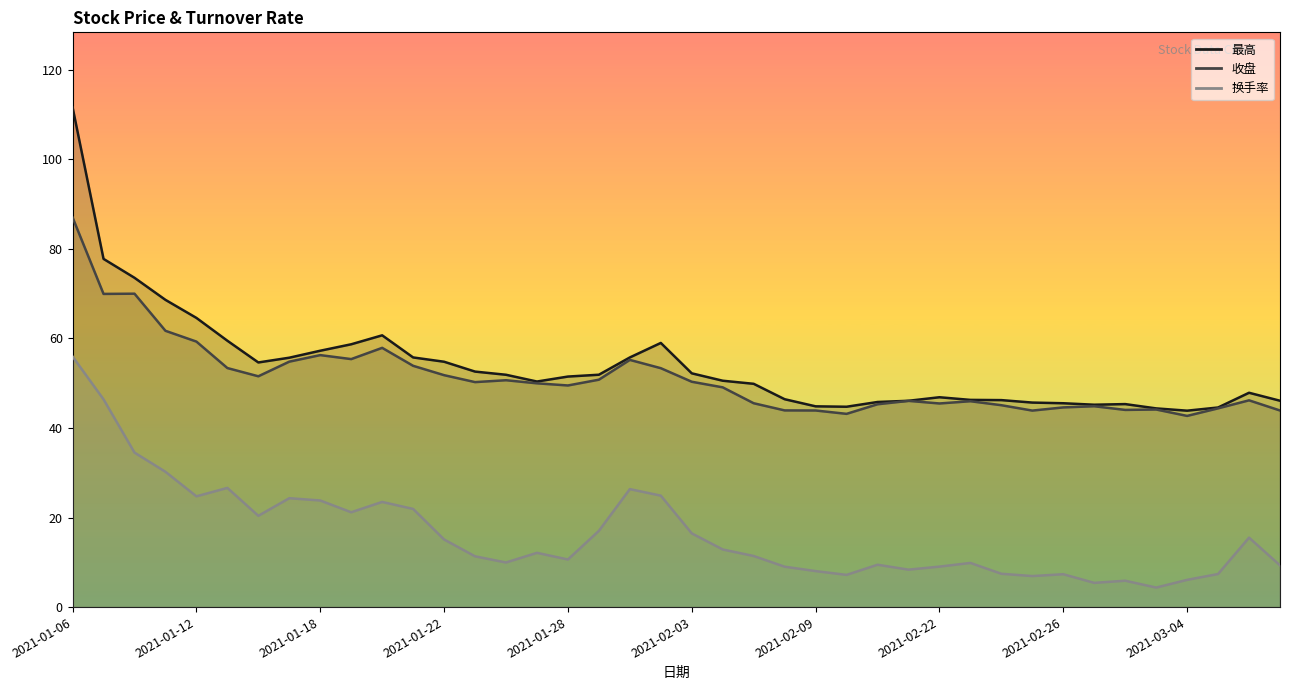

Reading left to right, extract all data points from this chart.

最高: 111.6	77.8	73.5	68.6	64.6	59.5	54.6	55.7	57.3	58.7	60.7	55.8	54.8	52.6	51.9	50.4	51.5	51.9	55.8	59.0	52.2	50.6	49.9	46.4	44.8	44.8	45.8	46.1	46.9	46.3	46.2	45.7	45.5	45.2	45.3	44.4	43.9	44.6	47.9	46.1
收盘: 87.0	70.0	70.0	61.7	59.3	53.4	51.5	54.8	56.3	55.4	57.9	53.9	51.8	50.2	50.7	50.0	49.5	50.8	55.2	53.4	50.3	49.1	45.5	43.9	43.9	43.2	45.3	46.1	45.5	46.0	45.1	43.9	44.6	44.9	44.0	44.1	42.7	44.4	46.2	43.9
换手率: 56.0	46.4	34.5	30.2	24.7	26.6	20.4	24.3	23.8	21.2	23.5	21.9	15.1	11.3	10.0	12.1	10.6	17.0	26.4	24.9	16.5	12.9	11.4	9.0	8.0	7.2	9.5	8.4	9.0	9.9	7.4	6.9	7.3	5.4	5.9	4.4	6.1	7.4	15.5	9.3